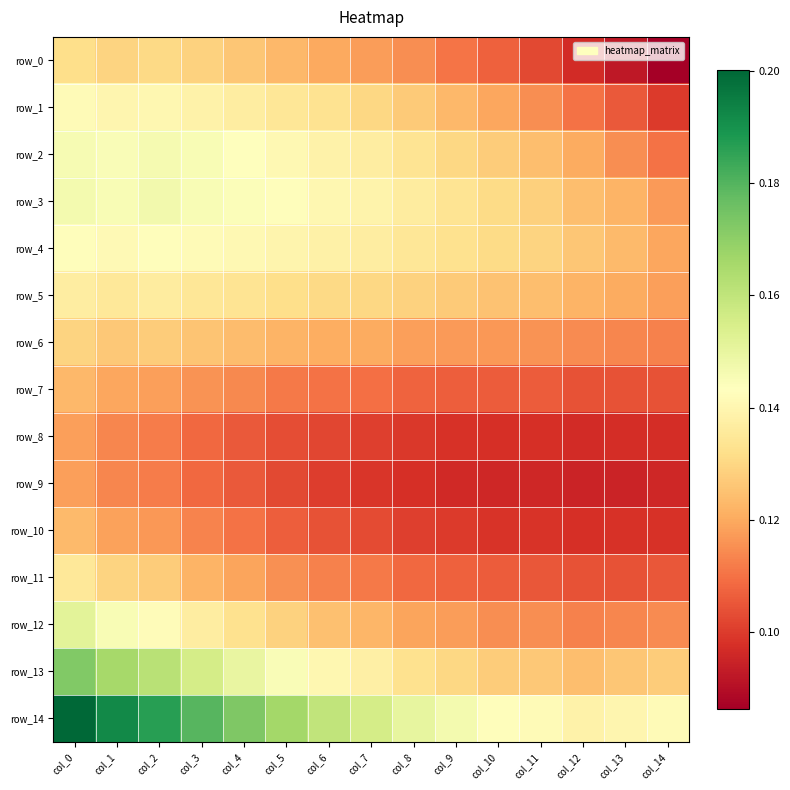

Count the number of data series in this chart.

15